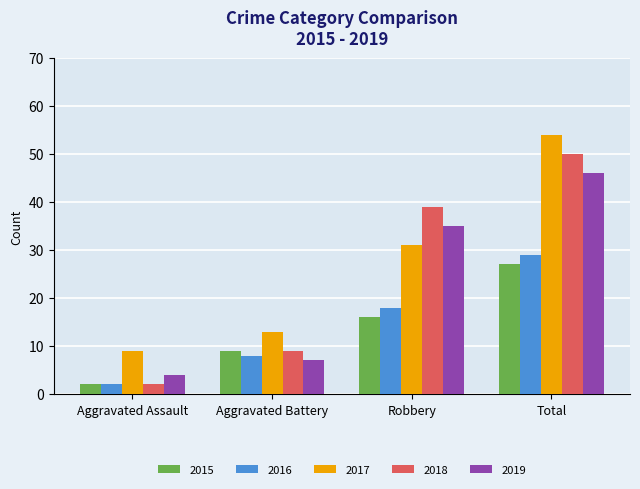

What is the difference between the highest and lowest values at Total?

27